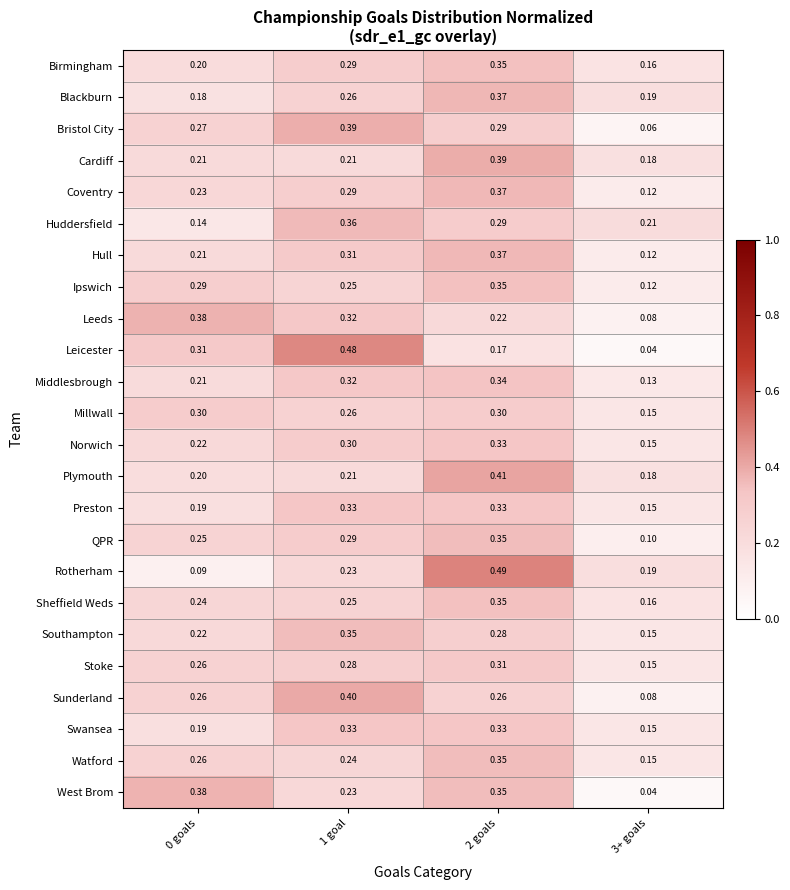

Is the value of Stoke at 3+ goals greater than the value of Middlesbrough at 3+ goals?

Yes